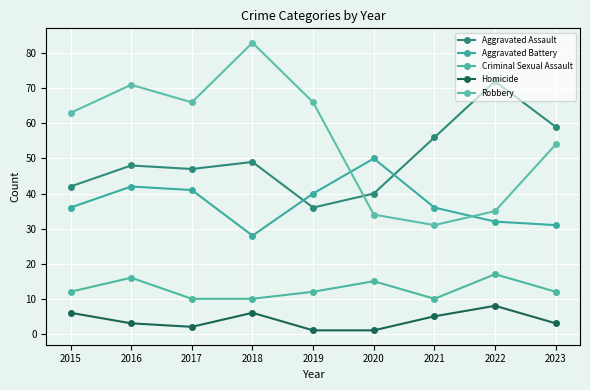

How many lines are shown in the chart?

5